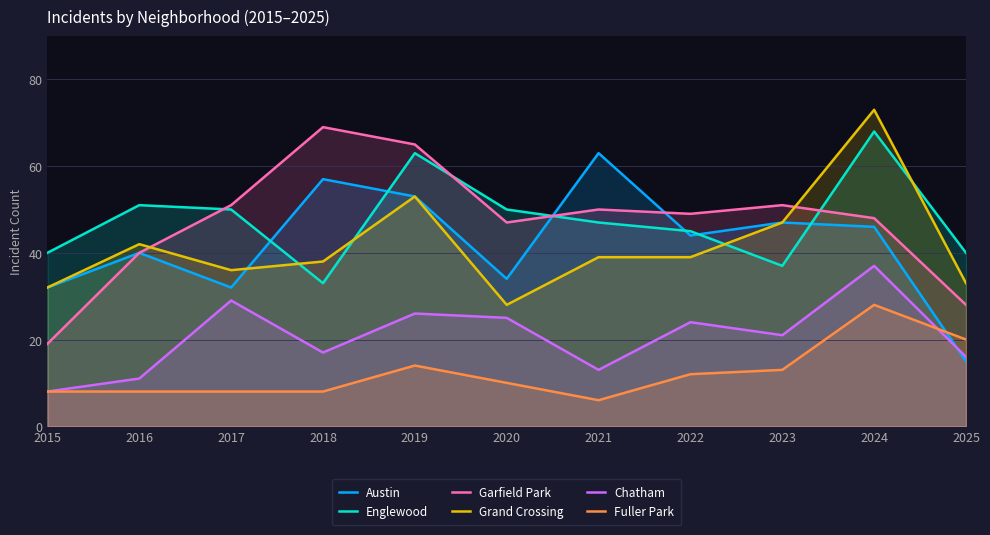

What is the value of the Austin point at the 6th from the left?

34